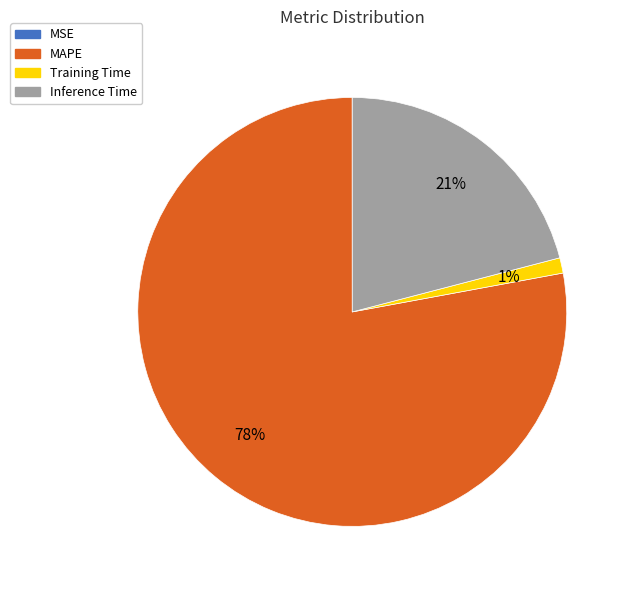

True or false: Inference Time accounts for 21% of the total.

True